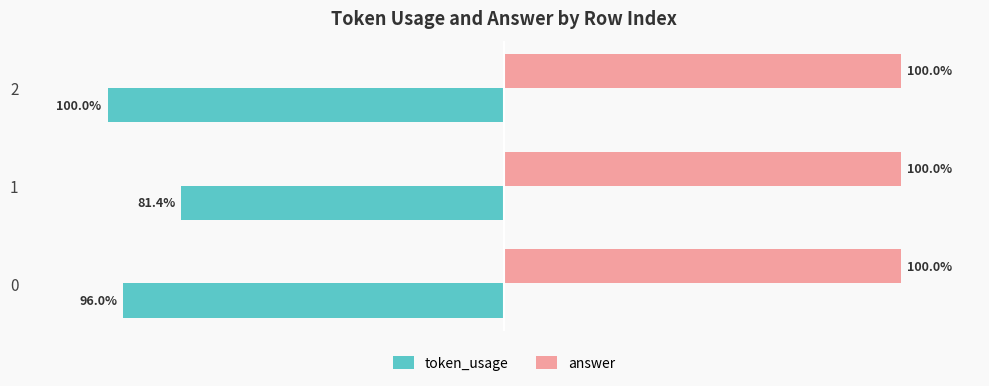

Is the value of answer at 0 greater than the value of token_usage at 2?

Yes